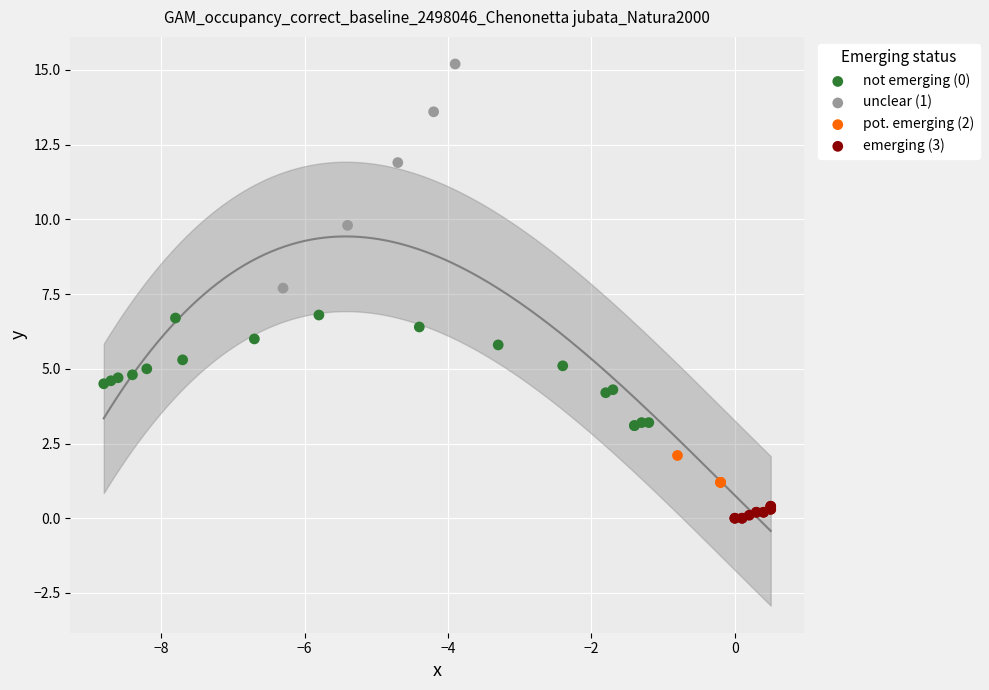

Which series contains the highest Y value?

unclear (1)